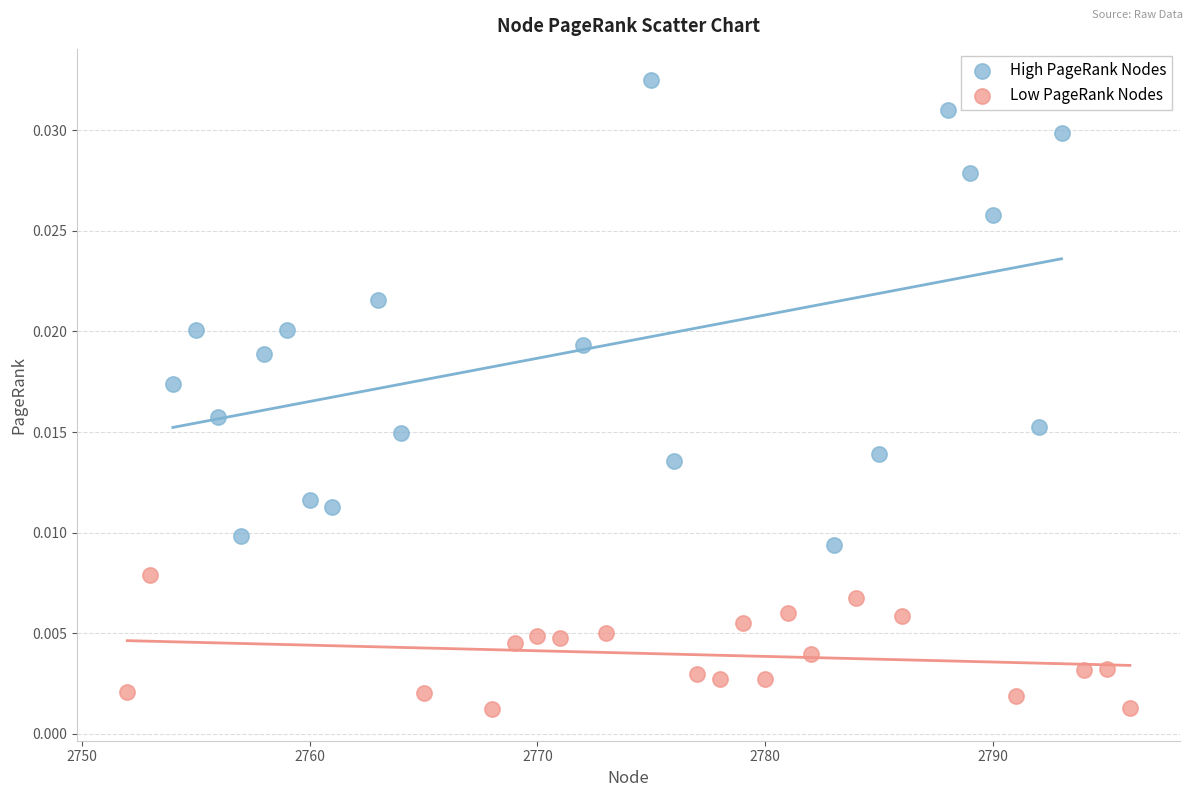

Which series contains the highest Y value?

High PageRank Nodes